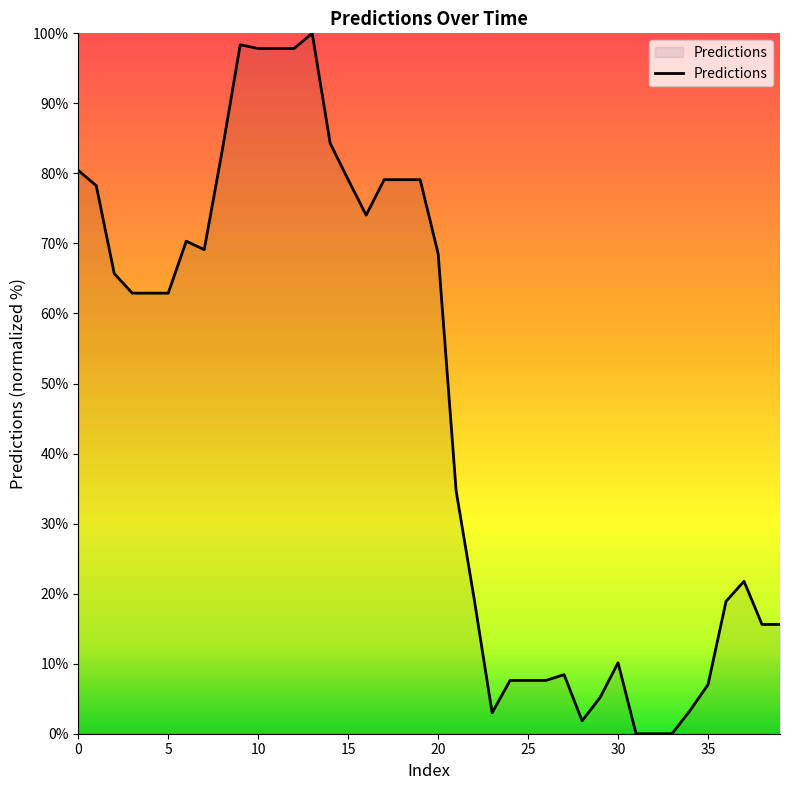

Does the chart display data point markers on the line(s)?

No